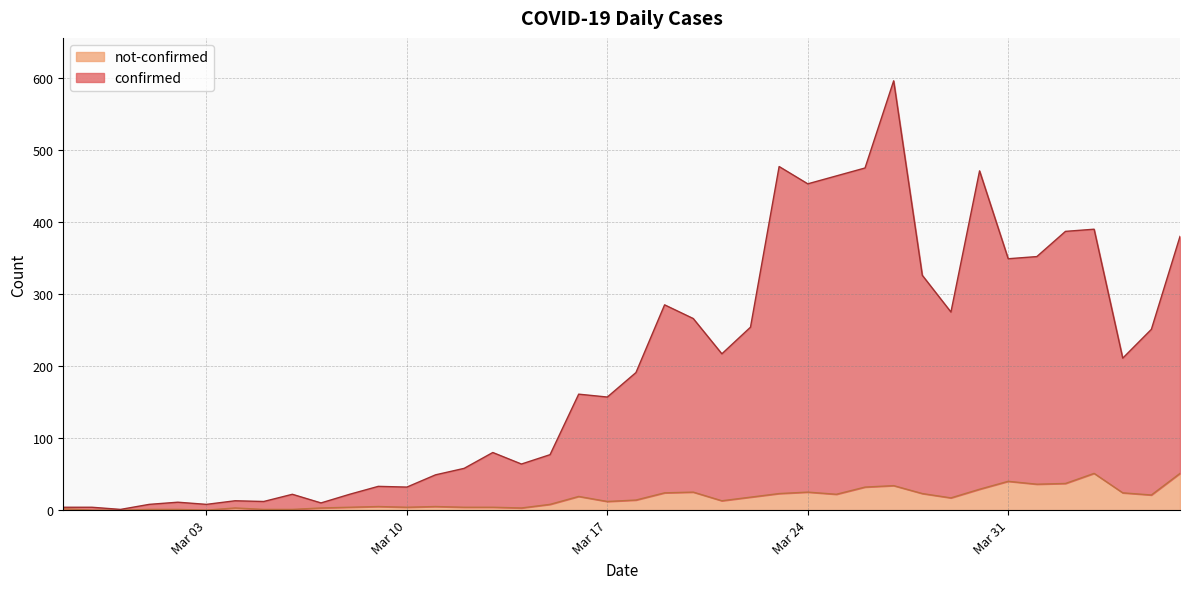

How many values in the not-confirmed series exceed 14?

19